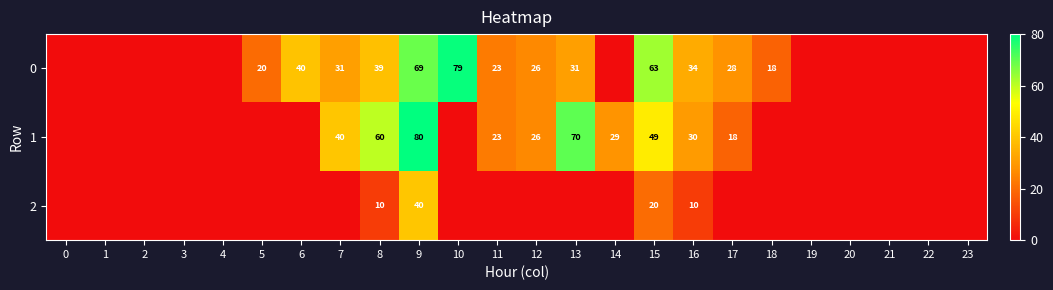

Rank the series at 9 from highest to lowest value.

1, 0, 2